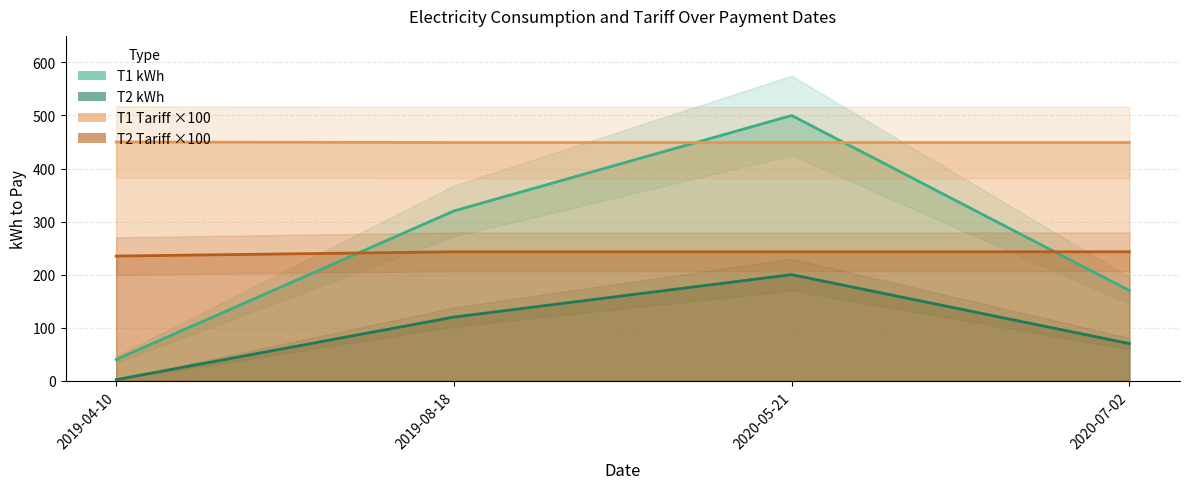

True or false: T2_tariff and T1_tariff cross at least once.

False